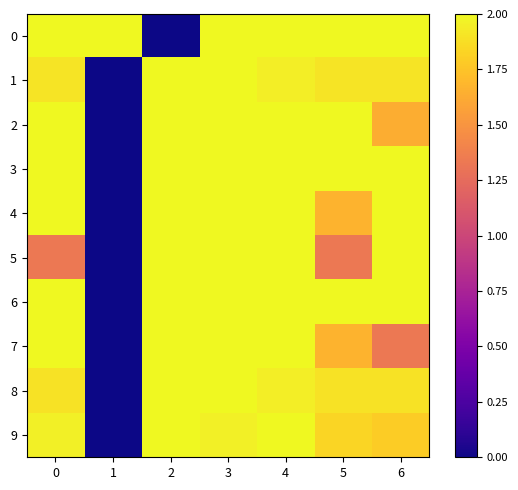

How many series are shown in this chart?

10